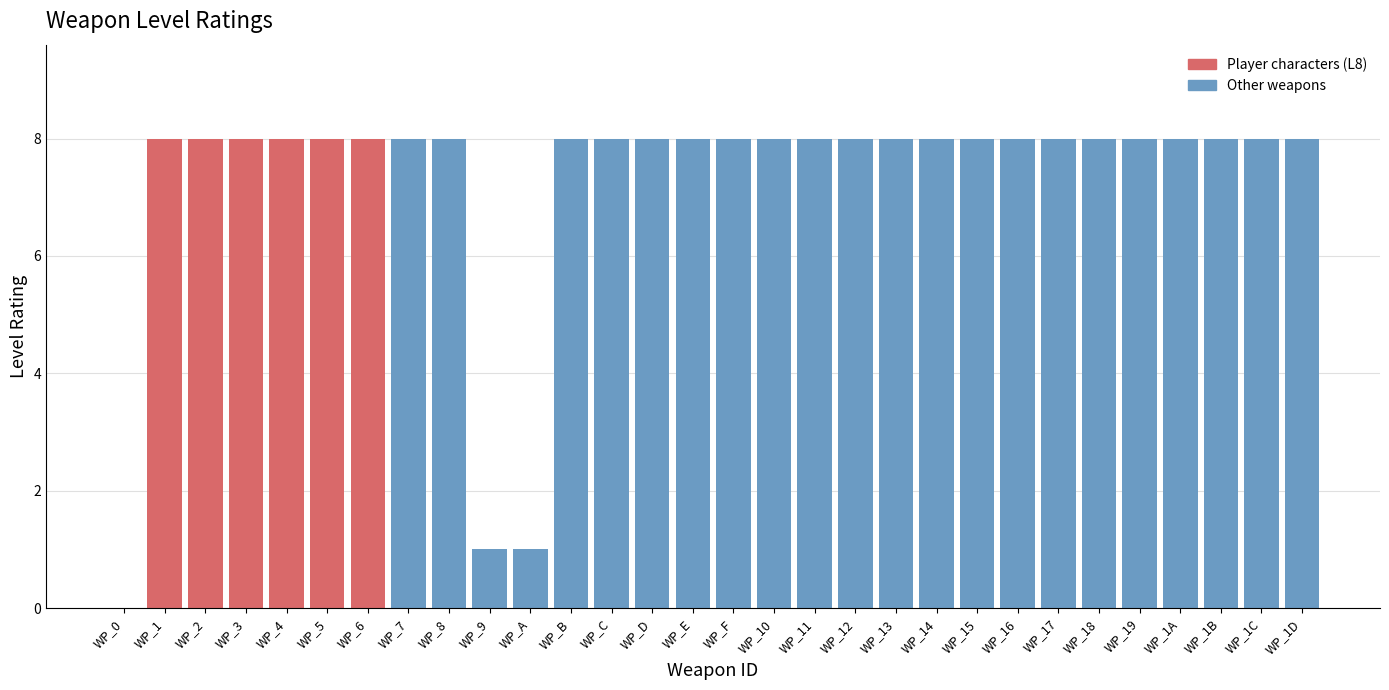

Reading left to right, what are all the values shown in this chart?

WP_0=0	WP_1=8	WP_2=8	WP_3=8	WP_4=8	WP_5=8	WP_6=8	WP_7=8	WP_8=8	WP_9=1	WP_A=1	WP_B=8	WP_C=8	WP_D=8	WP_E=8	WP_F=8	WP_10=8	WP_11=8	WP_12=8	WP_13=8	WP_14=8	WP_15=8	WP_16=8	WP_17=8	WP_18=8	WP_19=8	WP_1A=8	WP_1B=8	WP_1C=8	WP_1D=8